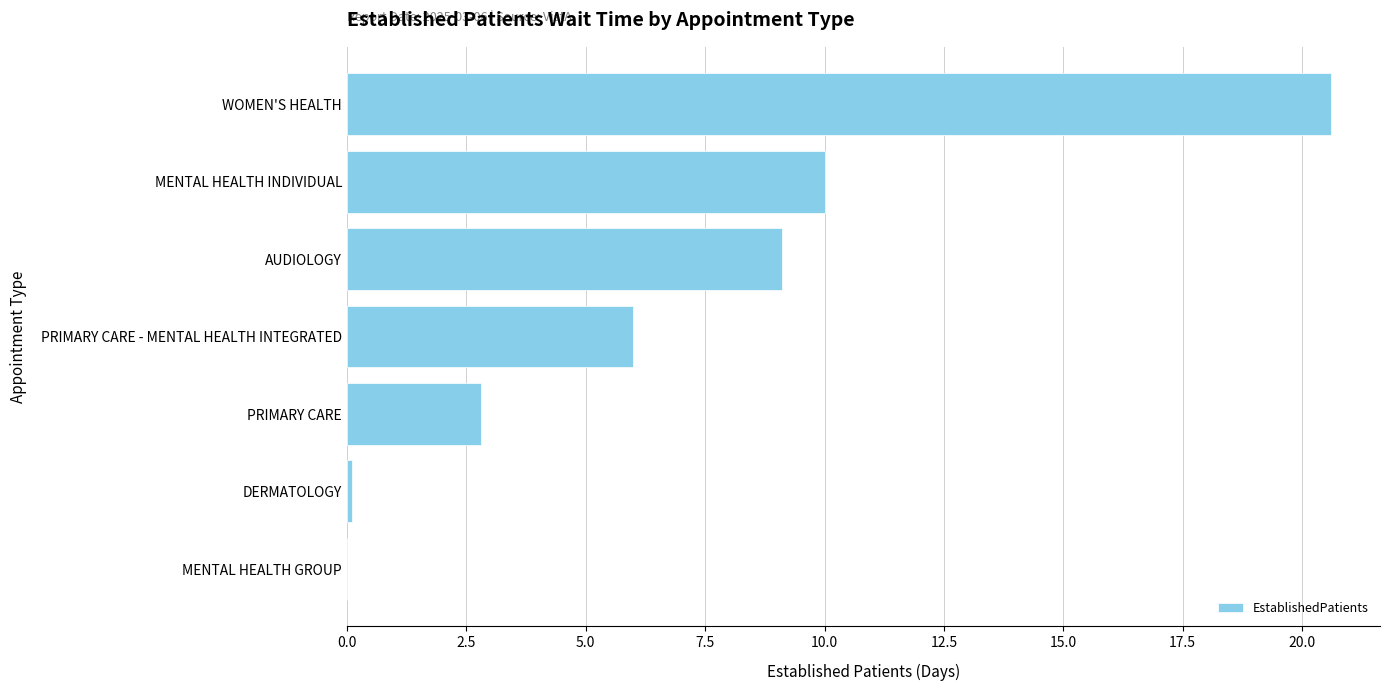

Are the bars grouped side by side (vs. stacked)?

No